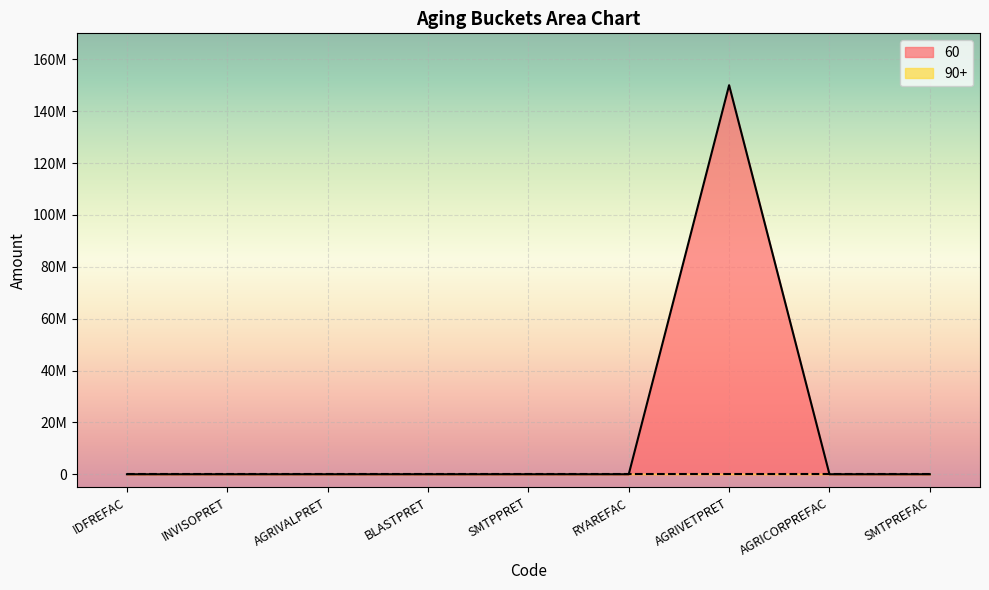

What is the sum of all values?

150000000